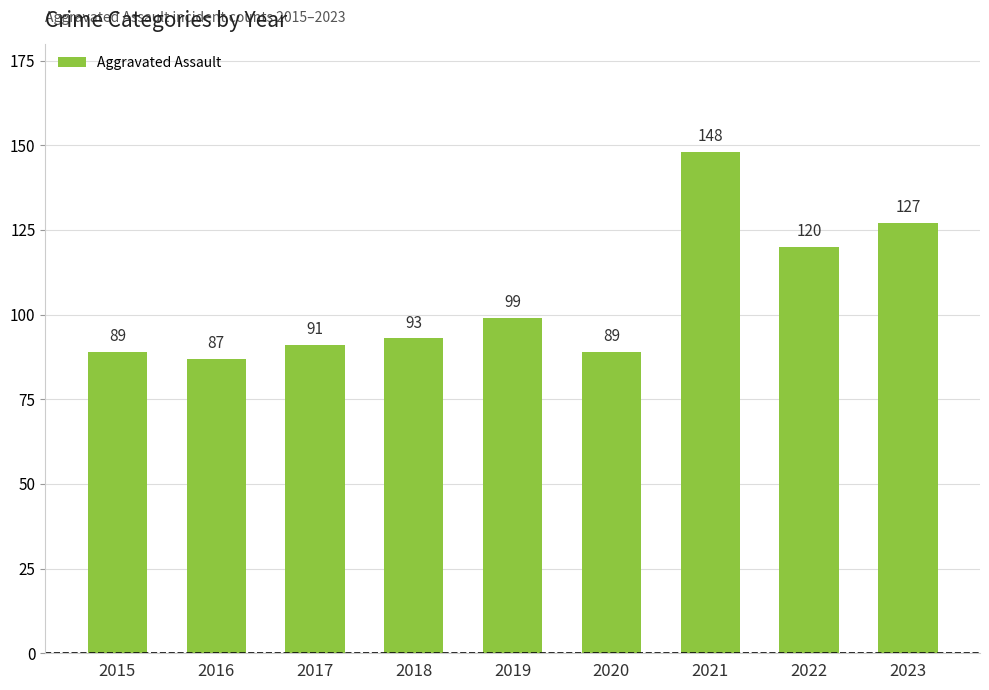

What is the difference between the values at 2016 and 2018?

6